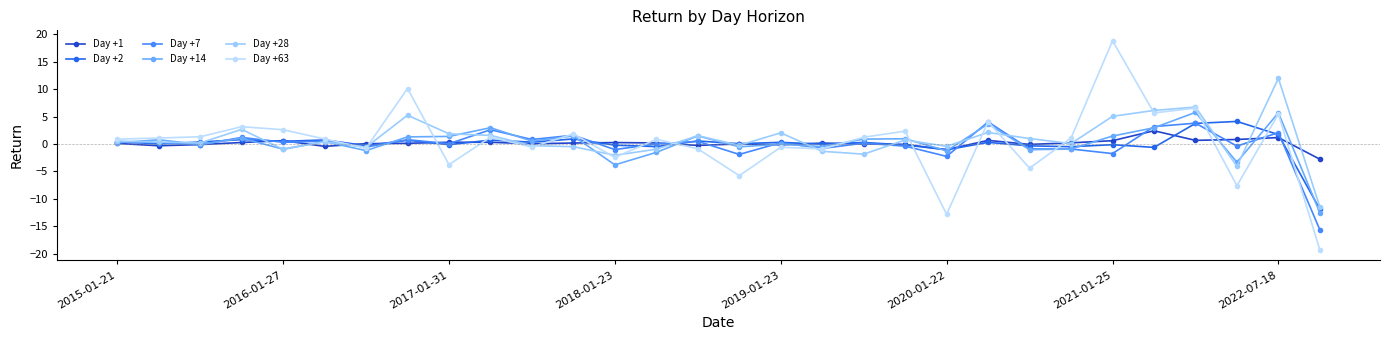

List the series in order of their peak value, lowest first.

Day +1, Day +7, Day +2, Day +14, Day +28, Day +63